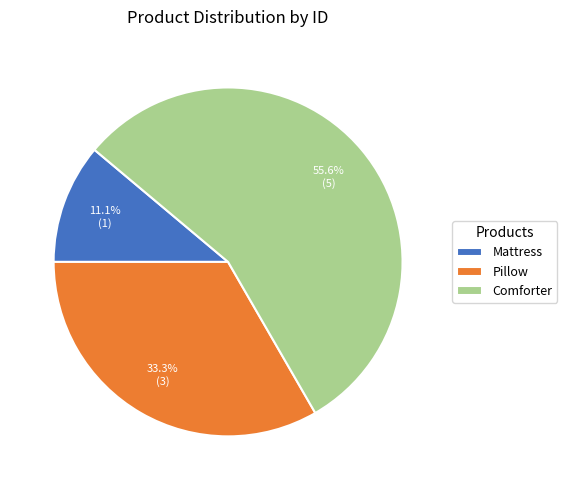

To the nearest percent, what portion does Comforter represent?

56%